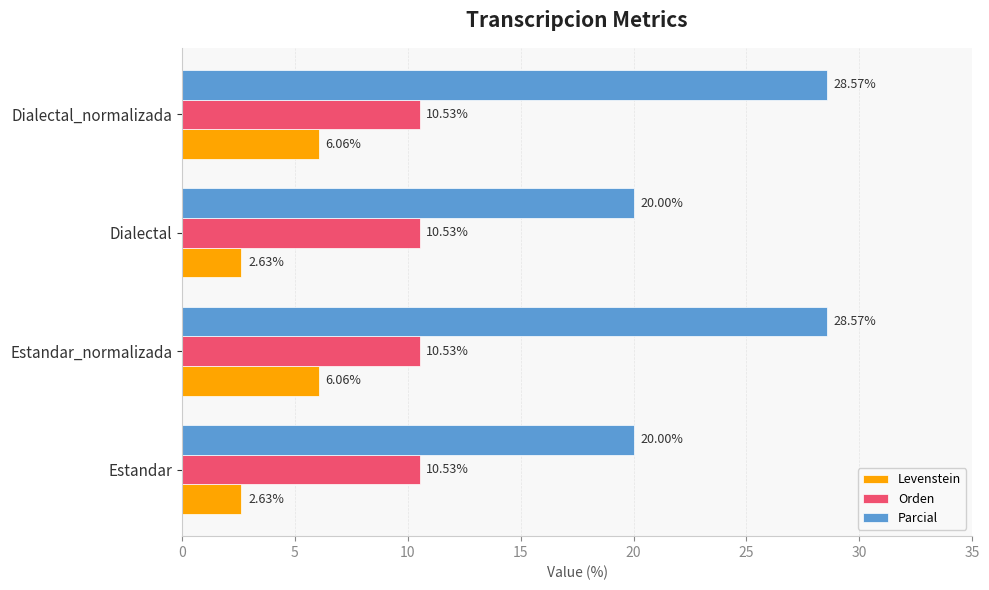

What is the spread (max minus min) of values at Dialectal?

17.4